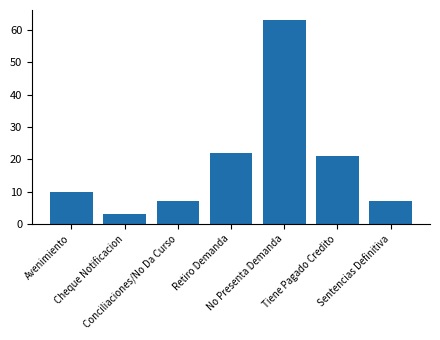

What is the approximate value at Cheque Notificacion?

3